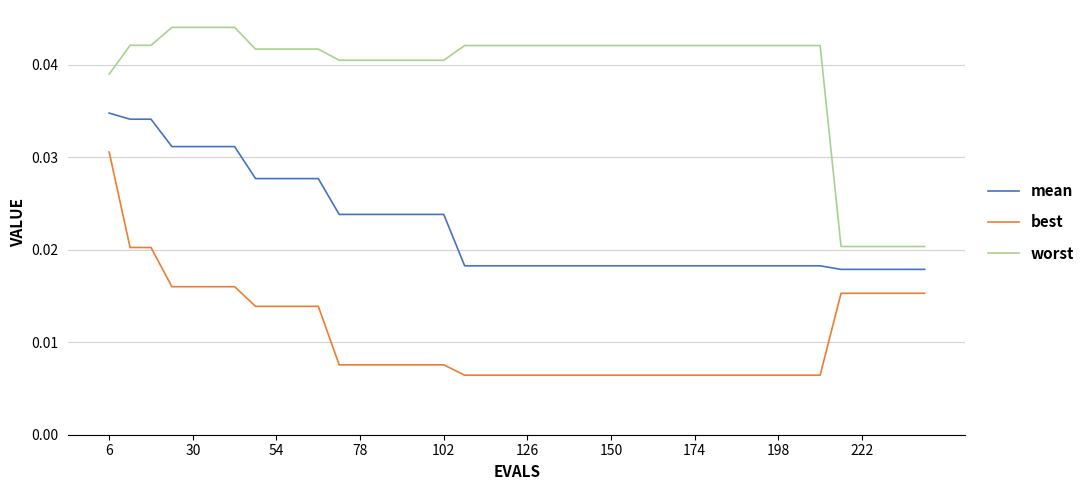

Which series has the largest total across all categories?

worst